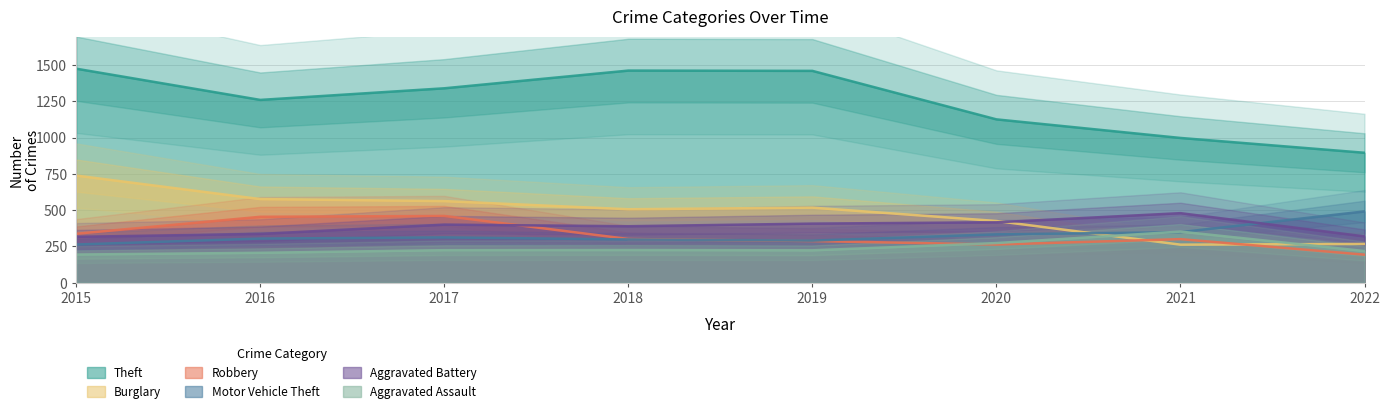

The Motor Vehicle Theft series shows 99 at 2018. True or false?

False